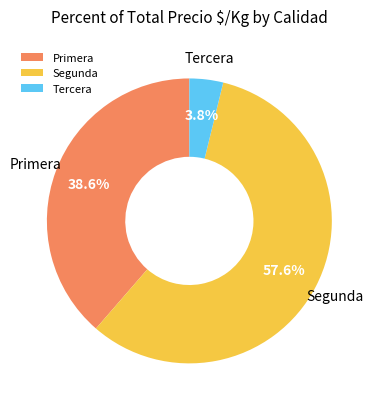

Which category has the smallest portion of the pie?

Tercera